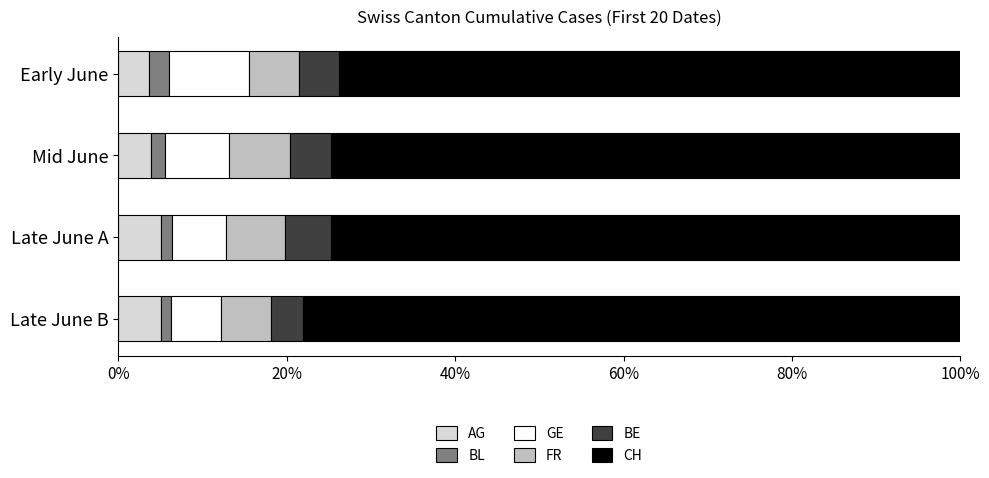

What is the minimum value for AG?

3.6